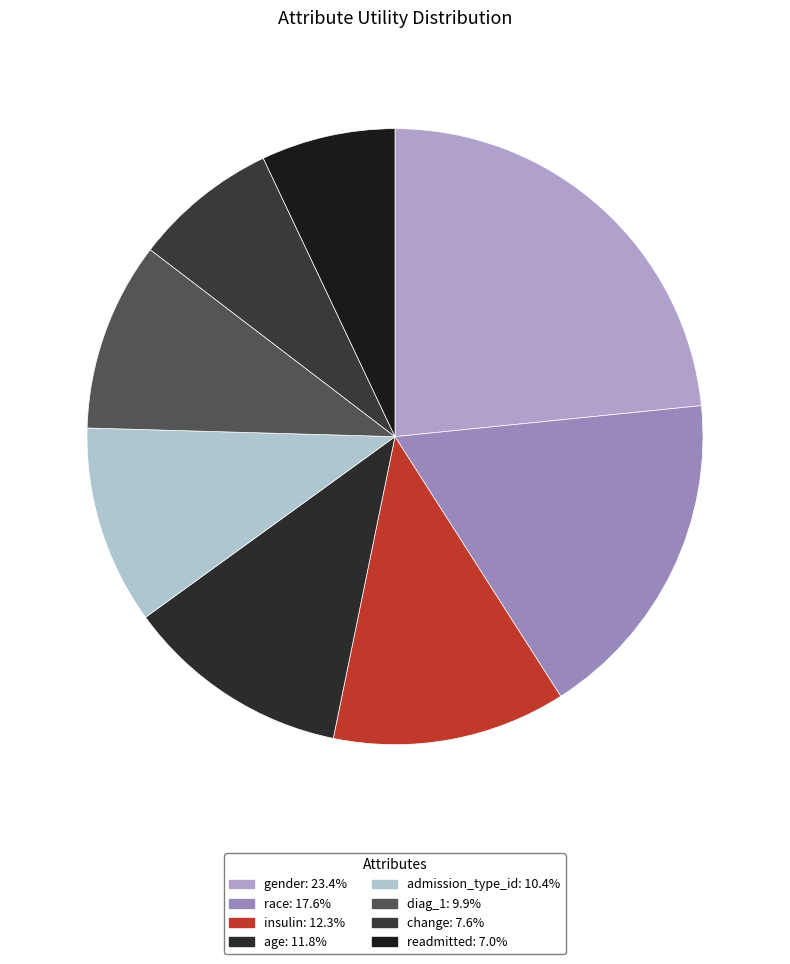

To the nearest percent, what is the average slice percentage?

12%